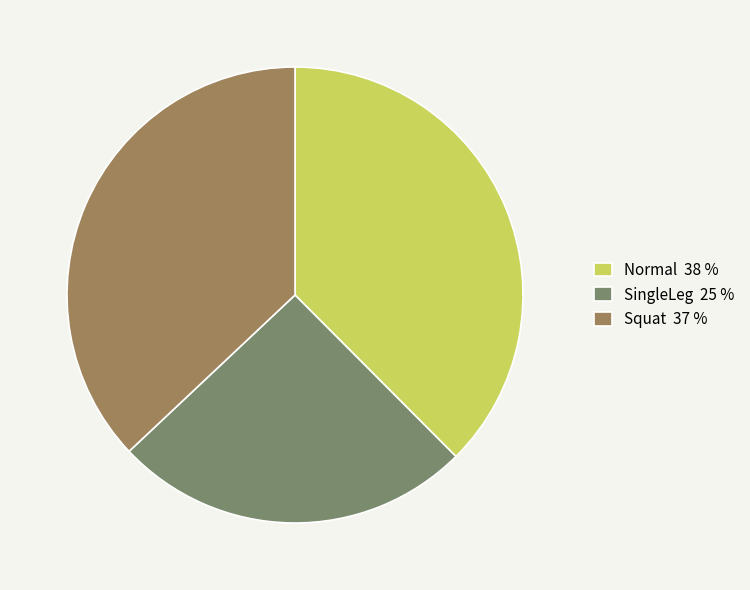

Is there a majority slice in this chart?

No